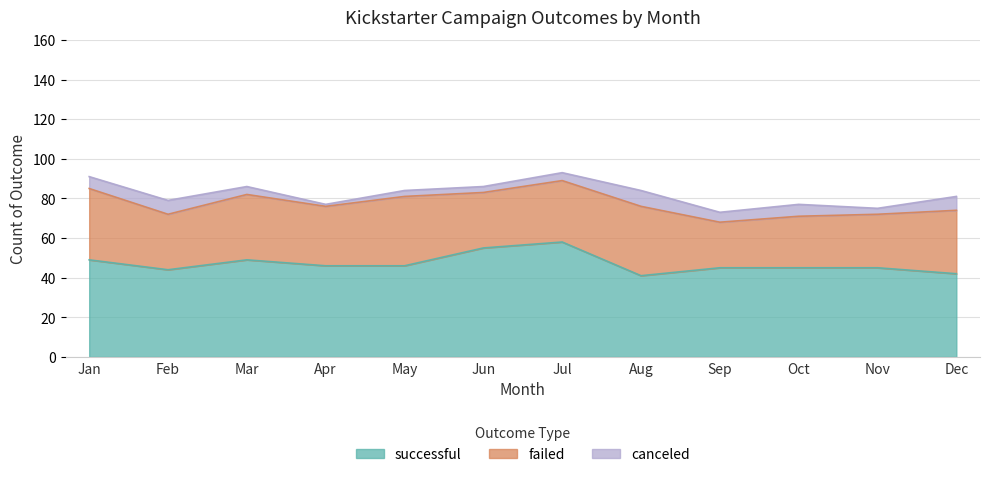

Read the canceled value at Dec.

7